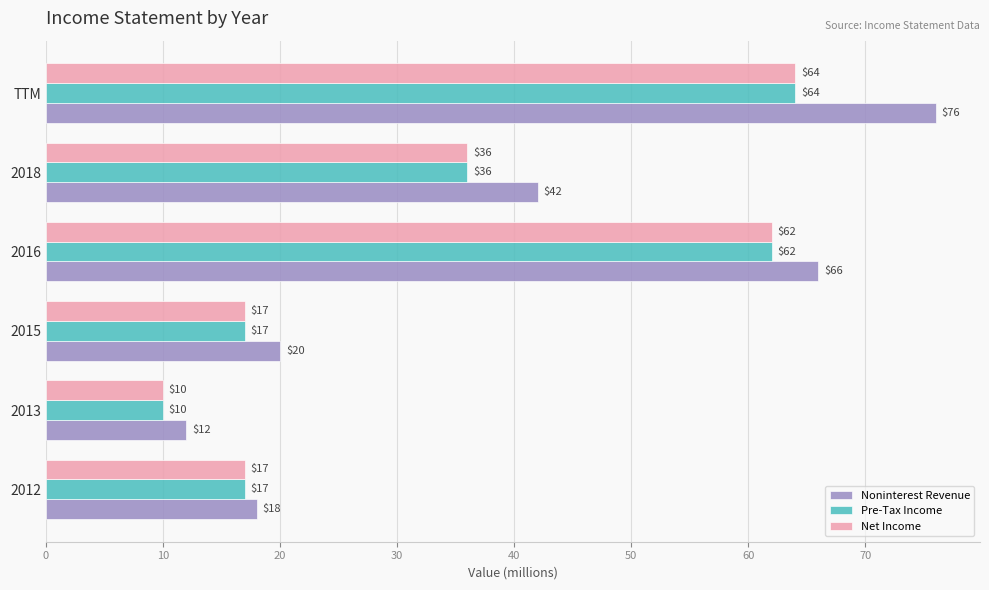

Where is Noninterest Revenue nearest to the value 44?

2018